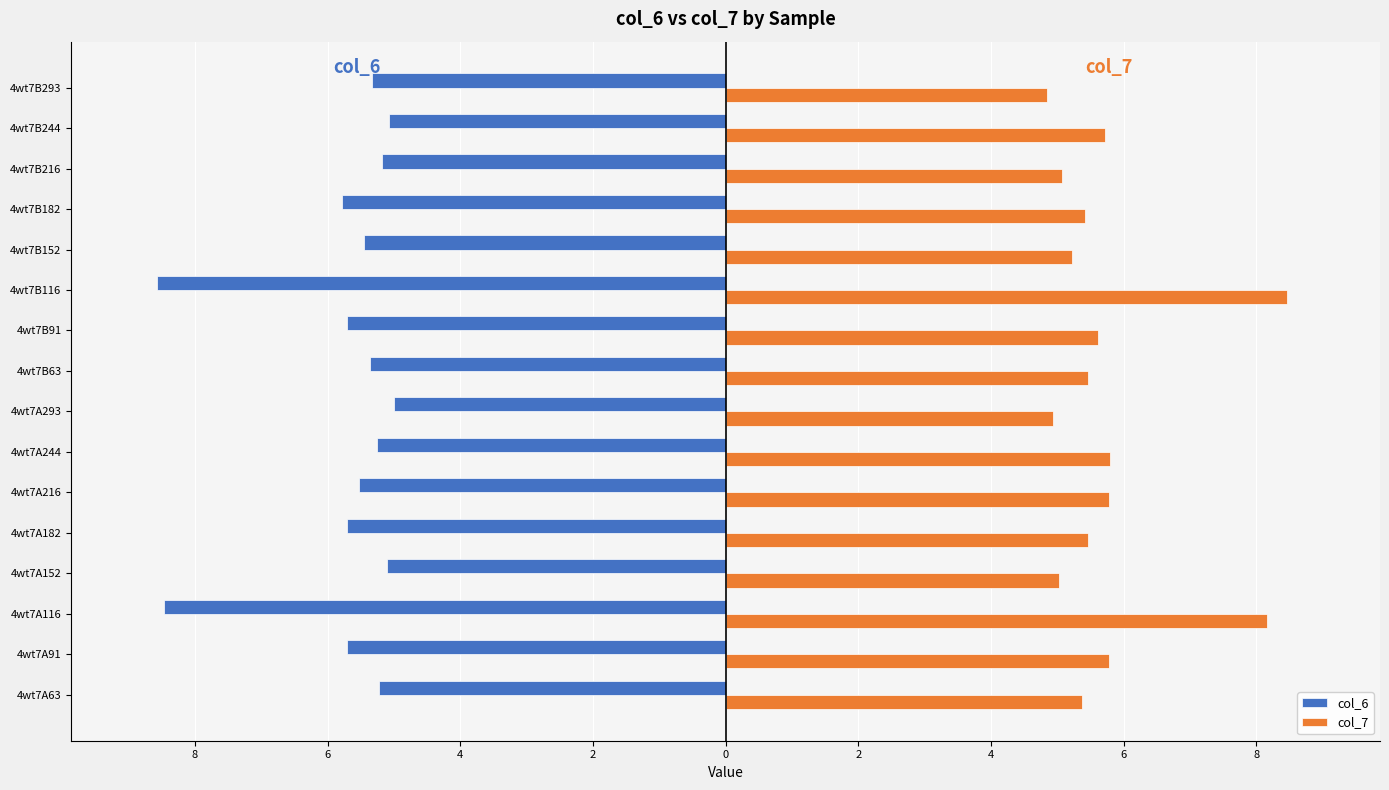

What is the difference between the maximum and minimum values in the col_7 series?

3.6